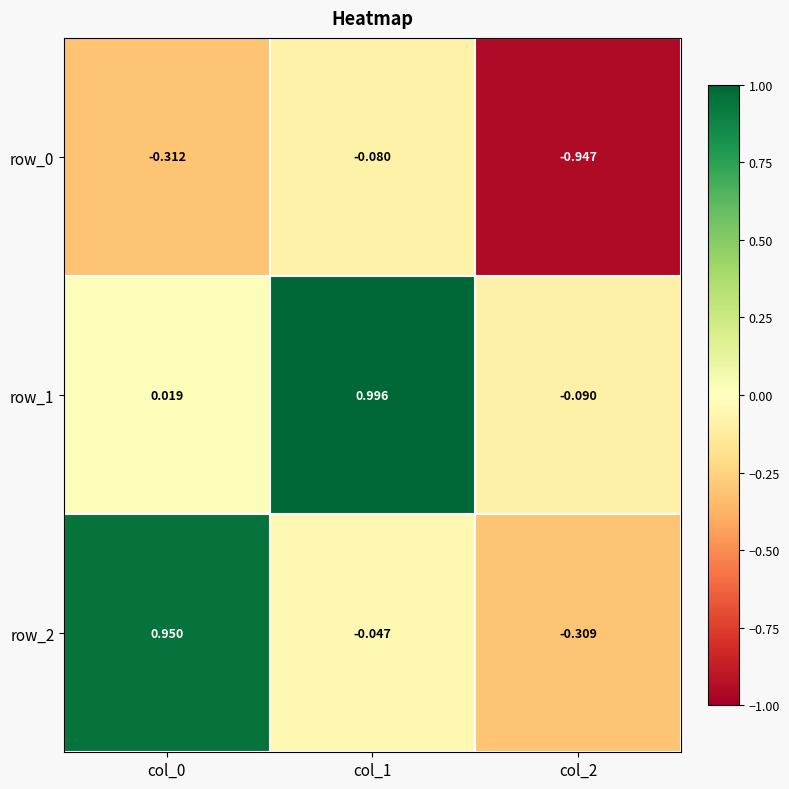

Is the value of row_2 at col_0 greater than the value of row_1 at col_1?

No